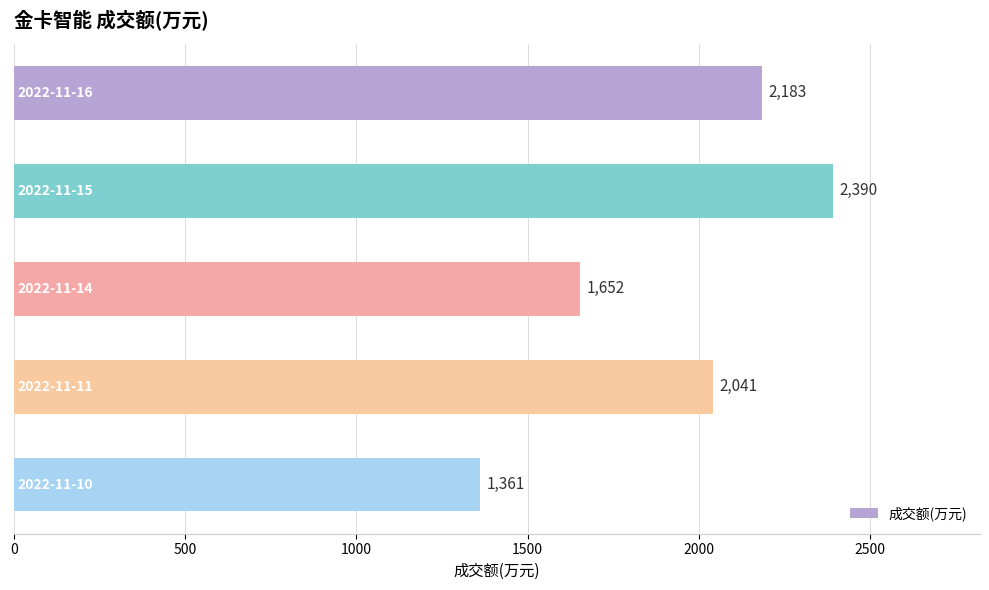

What is the minimum value shown in the chart?

1361